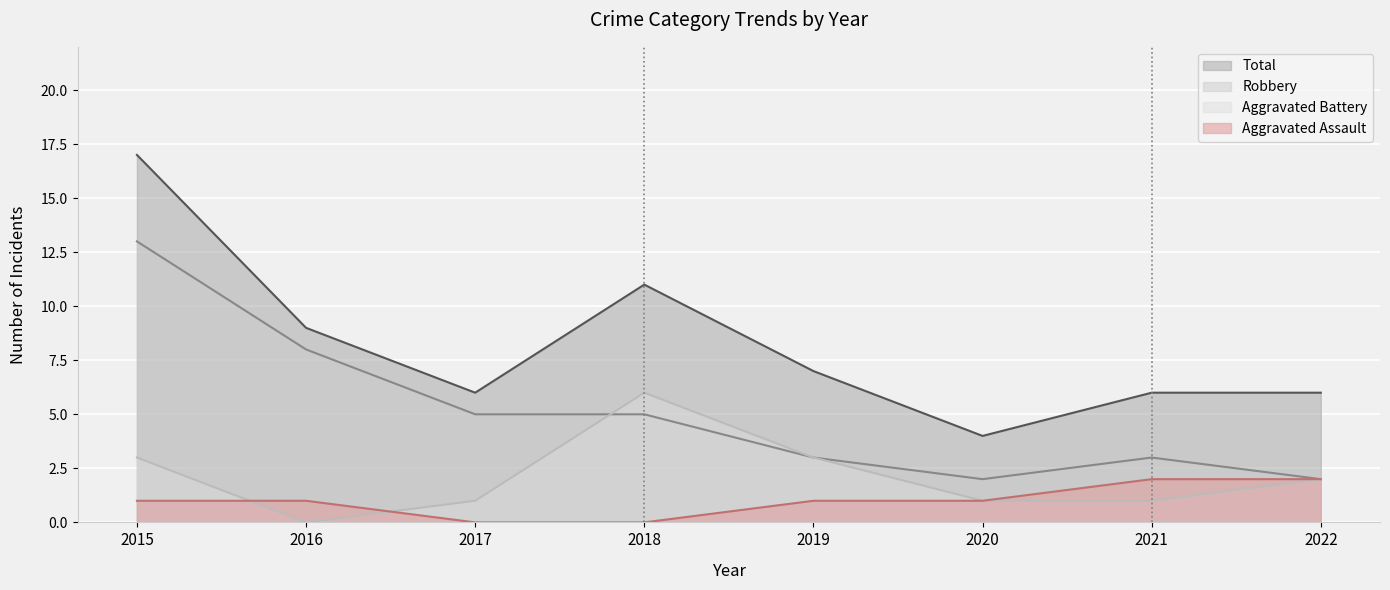

Where does the Total series first go above 7?

2015